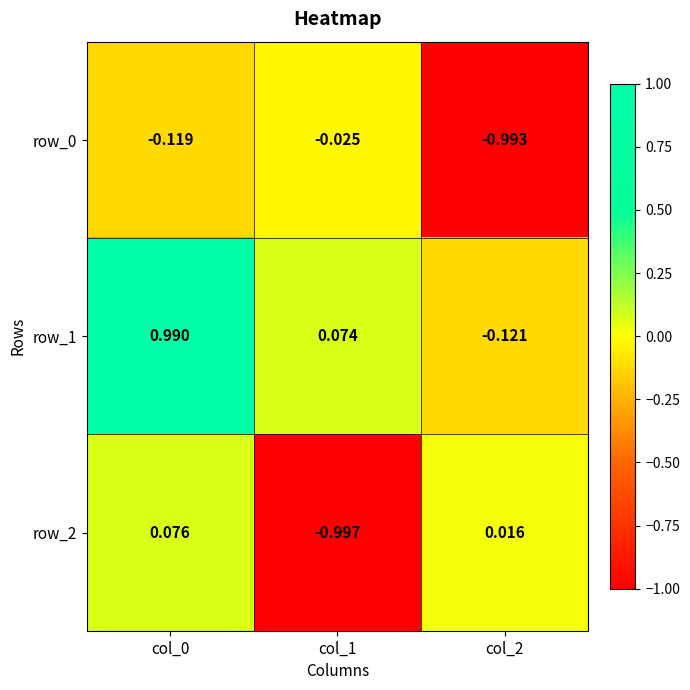

Which category has the lowest value in the row_2 series?

col_1